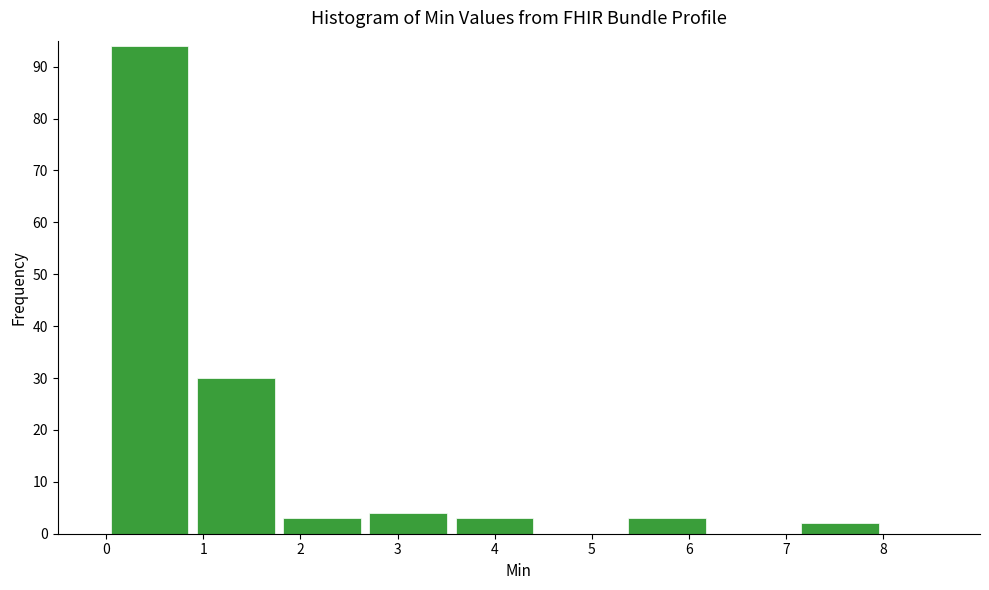

Over which range of the x-axis is the bar tallest?

0.0 to 0.9